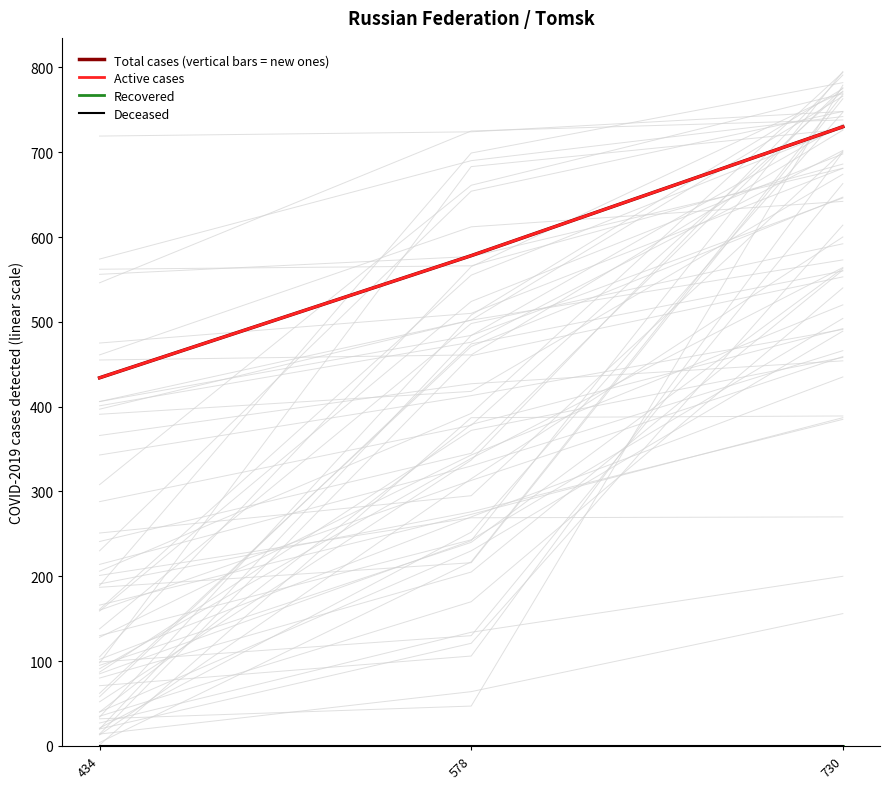

How many values in the Total cases (vertical bars = new ones) series exceed 578?

1